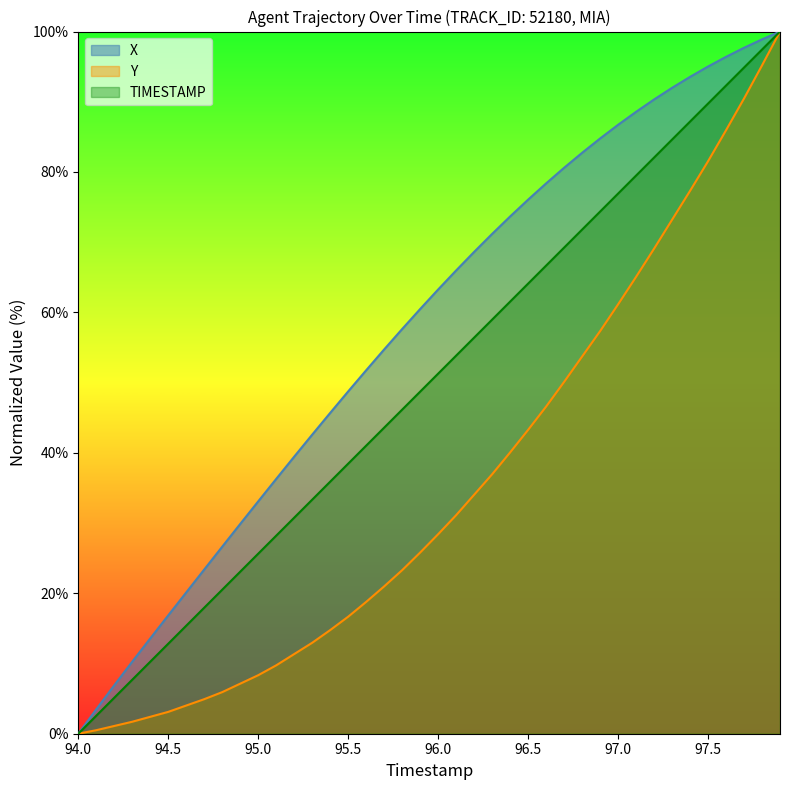

True or false: X and Y intersect in this chart.

False